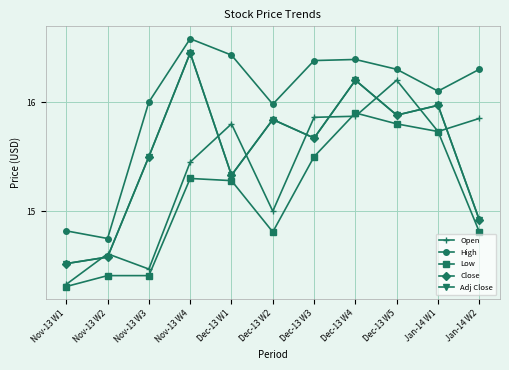

Does the chart have visible grid lines?

Yes